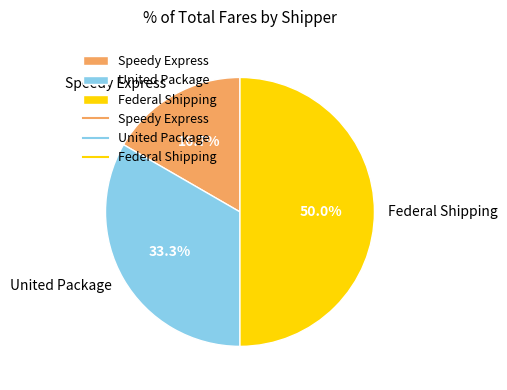

Rank the categories by value from lowest to highest.

Speedy Express, United Package, Federal Shipping